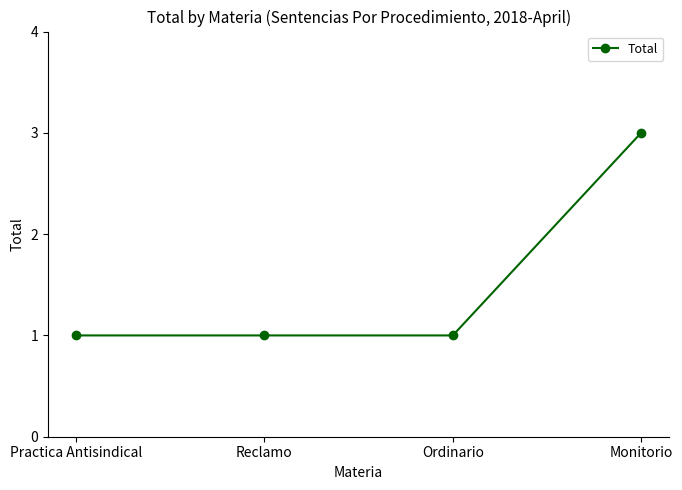

What is the maximum value shown in the chart?

3